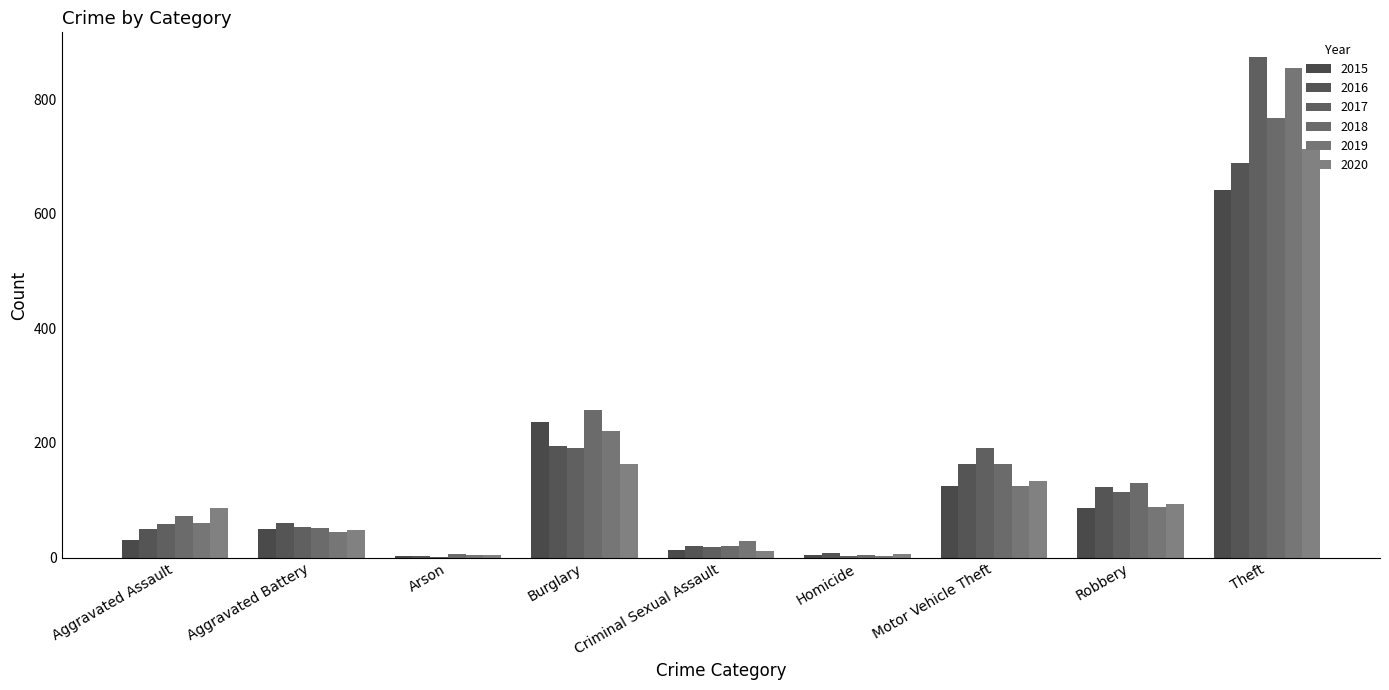

Which category has the highest value across all series?

Theft